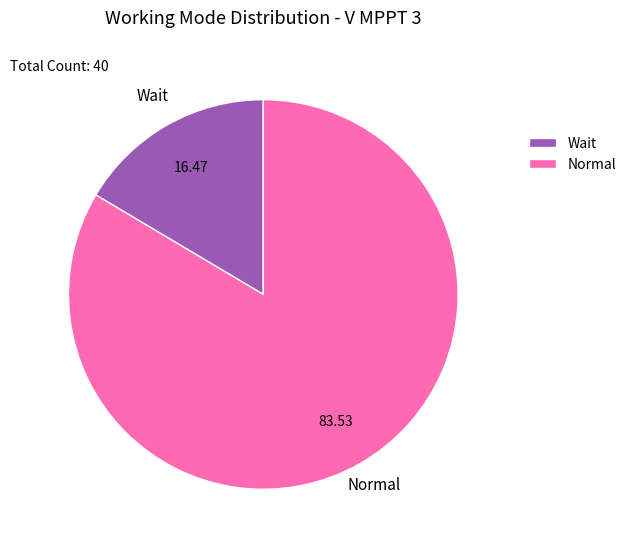

Count the number of slices in the pie.

2